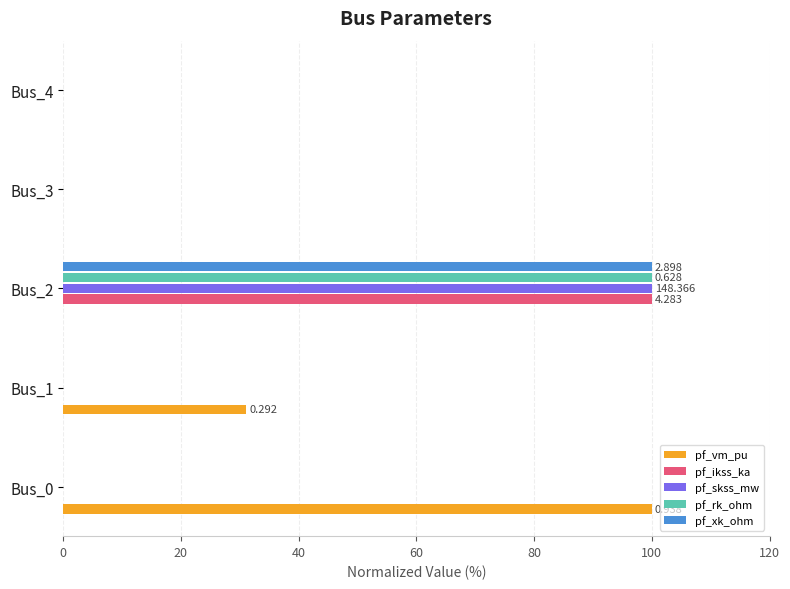

Which series has the largest total across all categories?

pf_vm_pu